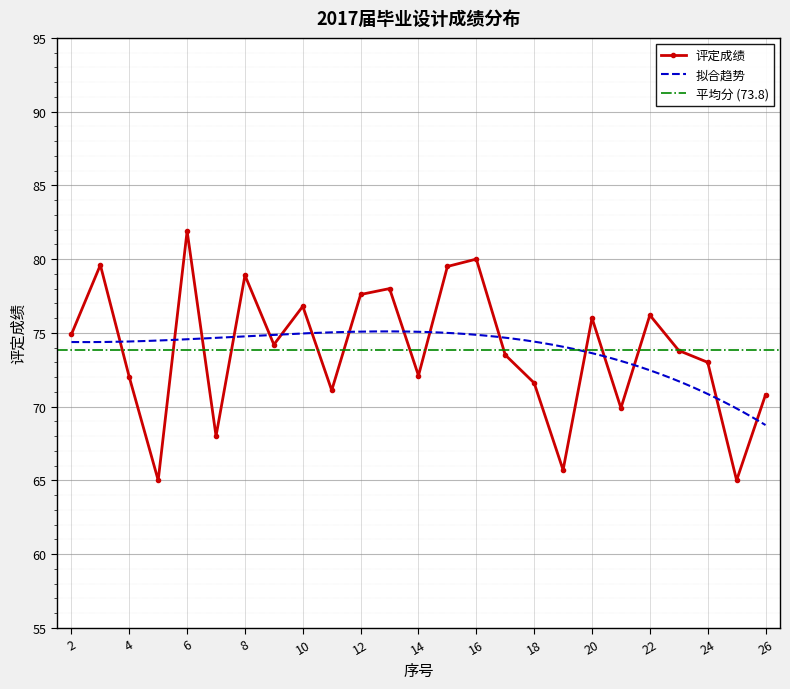

The value of 评定成绩 at 8 is 26.0. True or false?

False